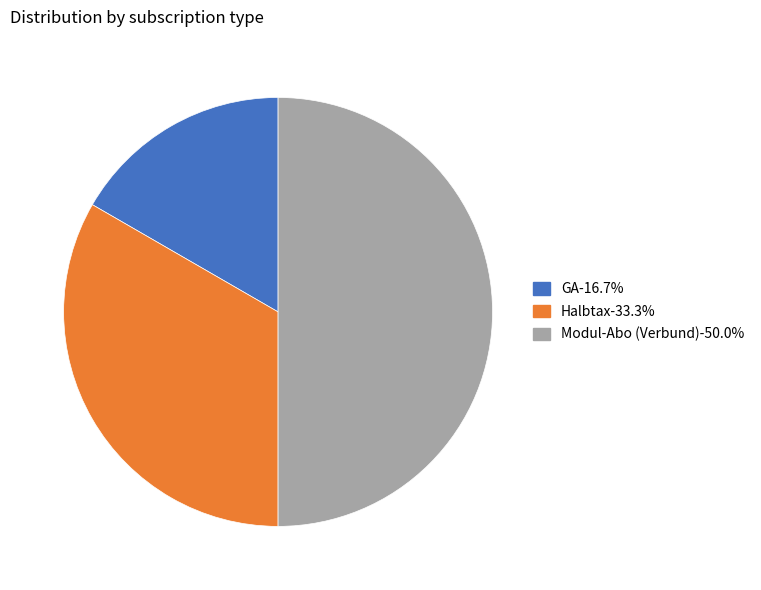

Approximately how many times larger is the value at Halbtax-33.3% compared to Modul-Abo (Verbund)-50.0%?

0.7